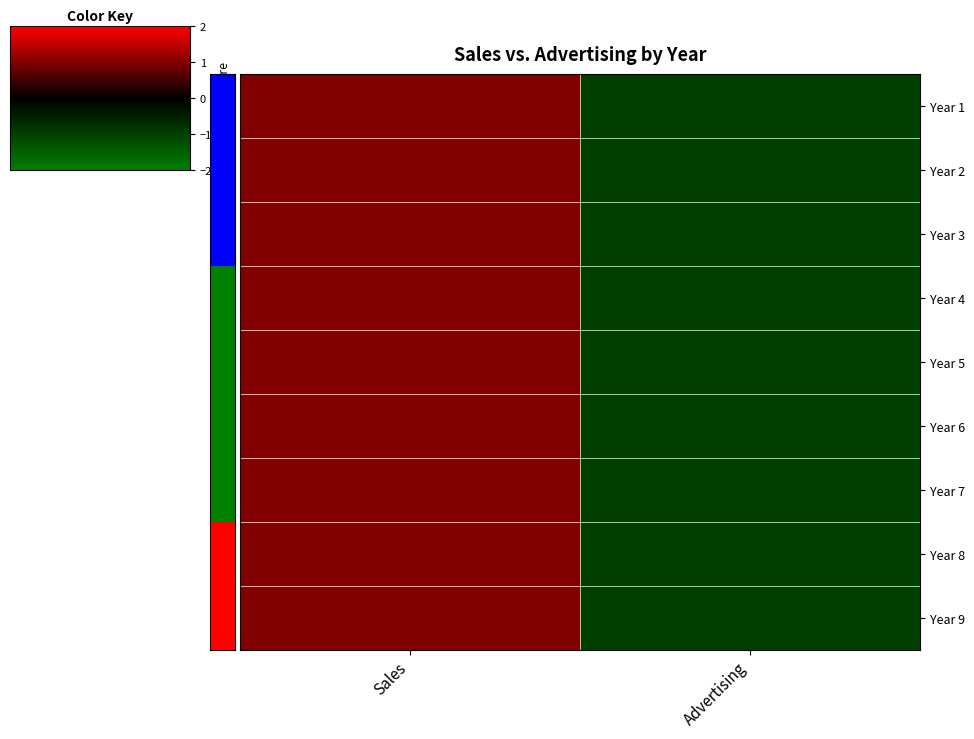

Reading right to left, extract all data points from this chart.

Year 1: Advertising=-1	Sales=1
Year 2: Advertising=-1	Sales=1
Year 3: Advertising=-1	Sales=1
Year 4: Advertising=-1	Sales=1
Year 5: Advertising=-1	Sales=1
Year 6: Advertising=-1	Sales=1
Year 7: Advertising=-1	Sales=1
Year 8: Advertising=-1	Sales=1
Year 9: Advertising=-1	Sales=1